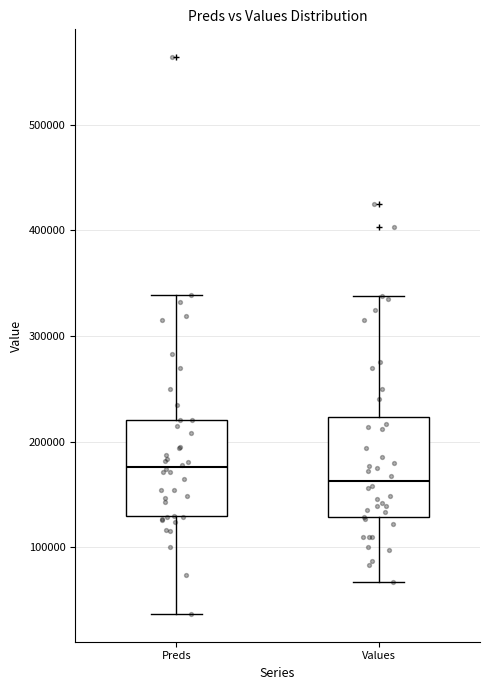

Which box's median line is the highest?

Preds